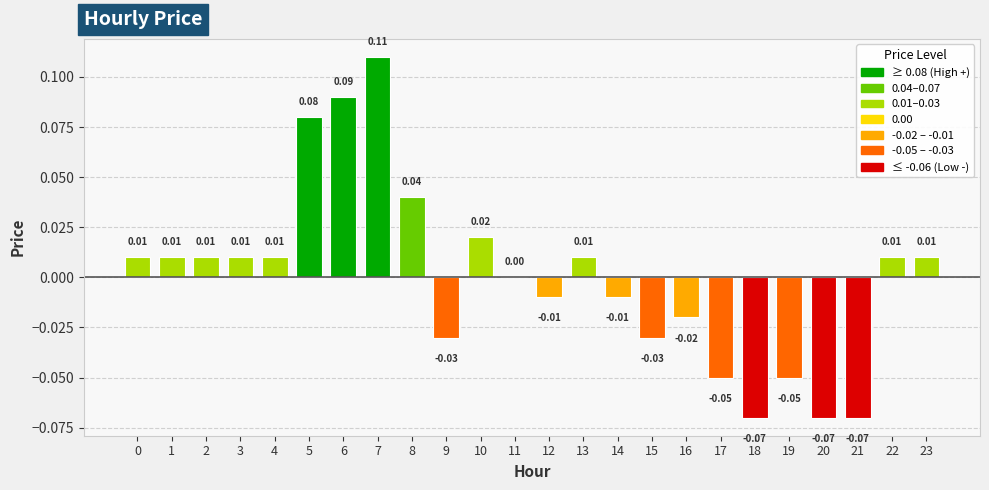

What is the value of the 7th bar from the left?

0.1